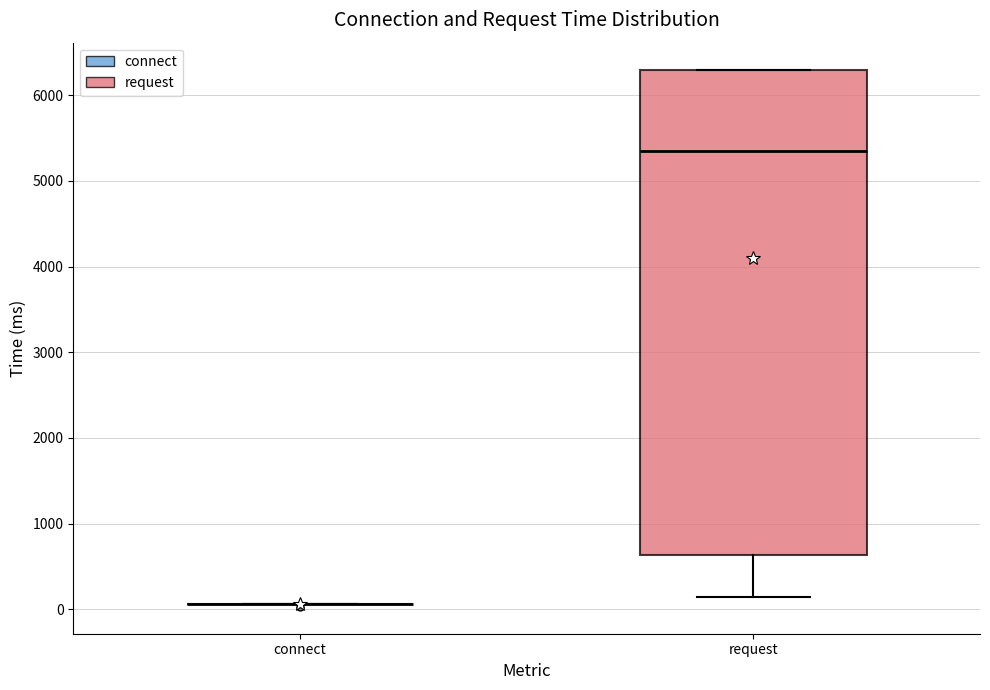

Reading left to right, transcribe this box plot: for each box, give where its median line is, the range the box spans, and where its two whiskers end, as read against the y-axis. The values are not printed on the chart, so give them approximately, as read against the axis.

connect: box collapsed to a line at 100, whiskers 100 to 100
request: median 5400, box 600 to 6300, whiskers 100 to 6300